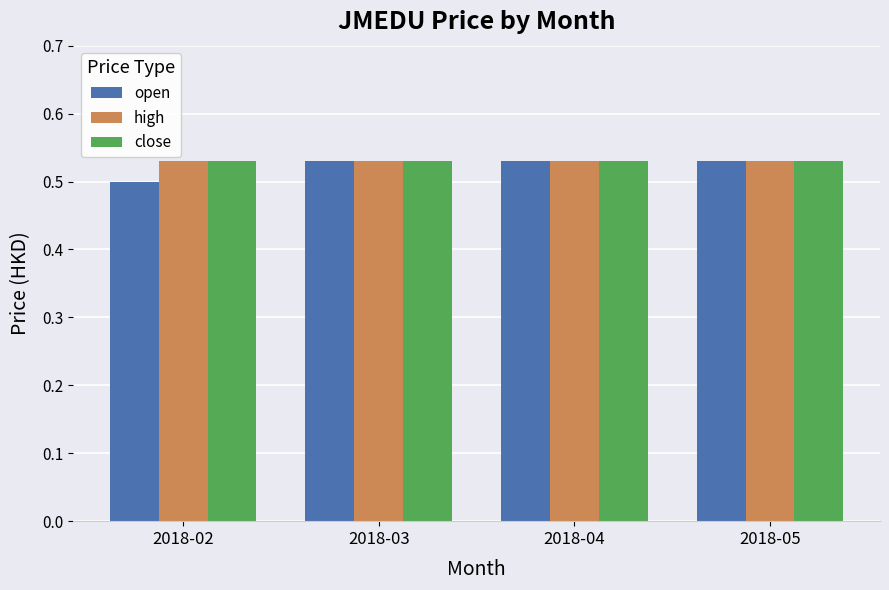

At which label does open reach its minimum?

2018-02